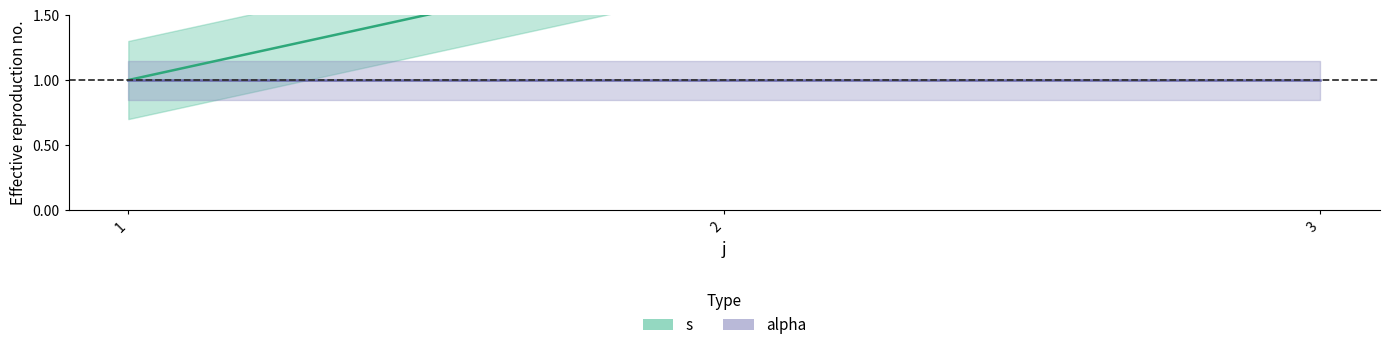

Reading right to left, what are all the values shown in this chart?

3	2	1